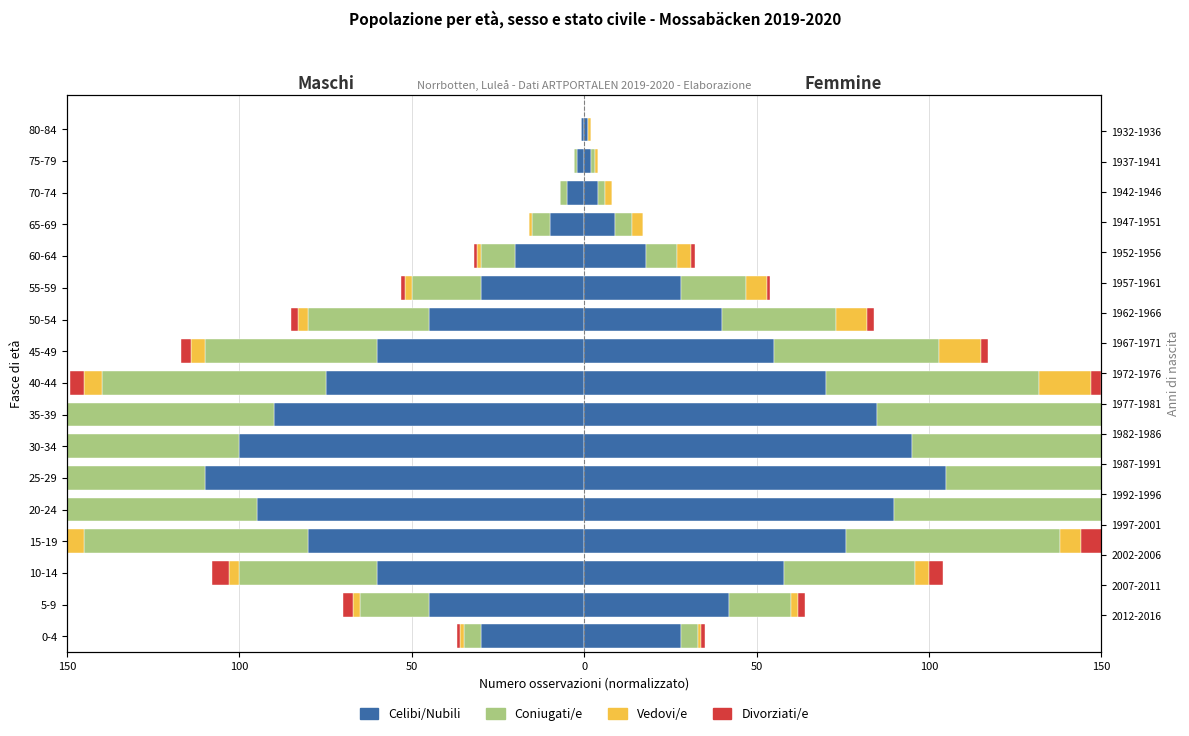

Which has a higher value, 35-39 or 25-29?

35-39